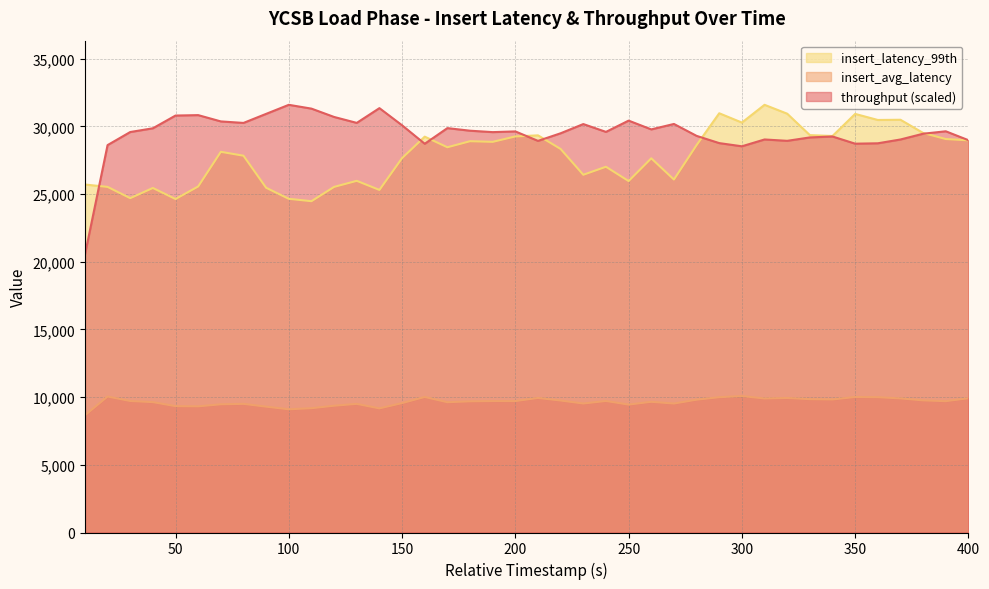

List the labels in order of insert_avg_latency value, largest first.

300, 20, 160, 350, 360, 290, 210, 320, 400, 370, 310, 330, 340, 280, 380, 220, 240, 30, 190, 200, 390, 180, 260, 40, 170, 150, 230, 270, 80, 130, 70, 250, 120, 50, 60, 90, 110, 140, 100, 10